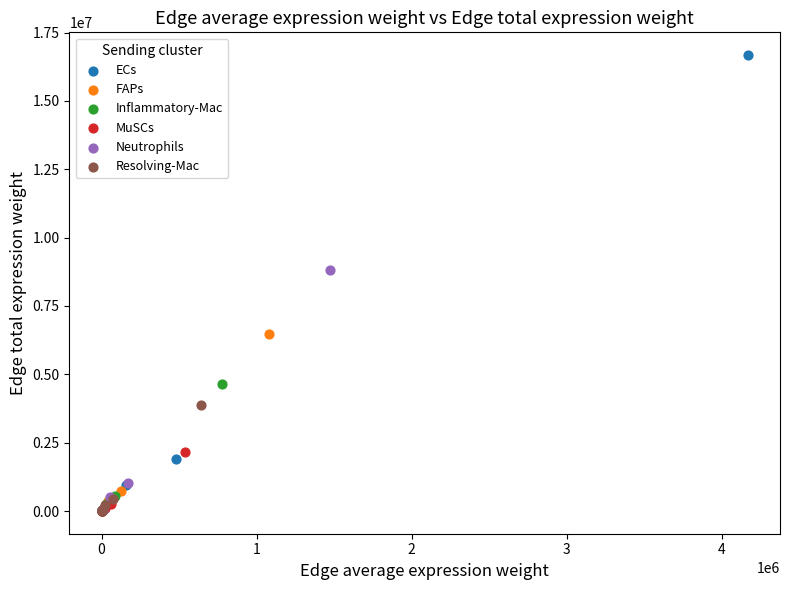

What are all the series names shown in the legend?

ECs, FAPs, Inflammatory-Mac, MuSCs, Neutrophils, Resolving-Mac